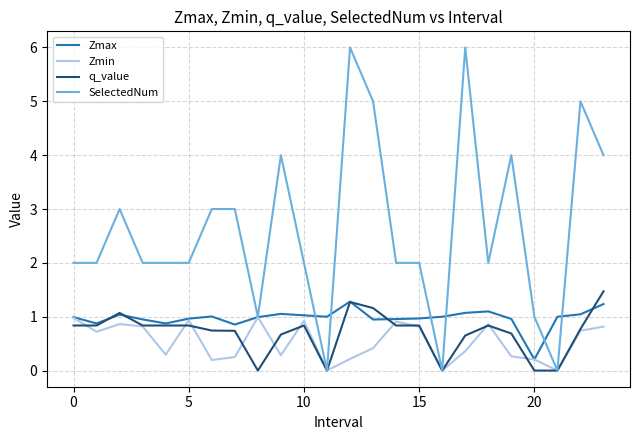

What is the highest value of the q_value series?

1.5